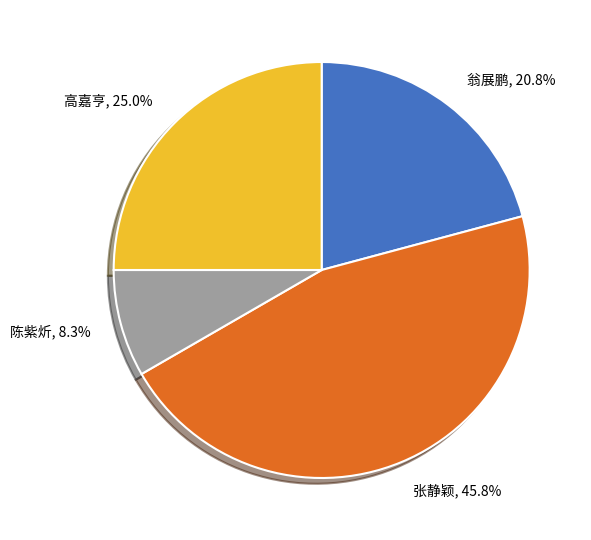

How much of the chart is everything except 翁展鹏, 20.8%?

79.2%